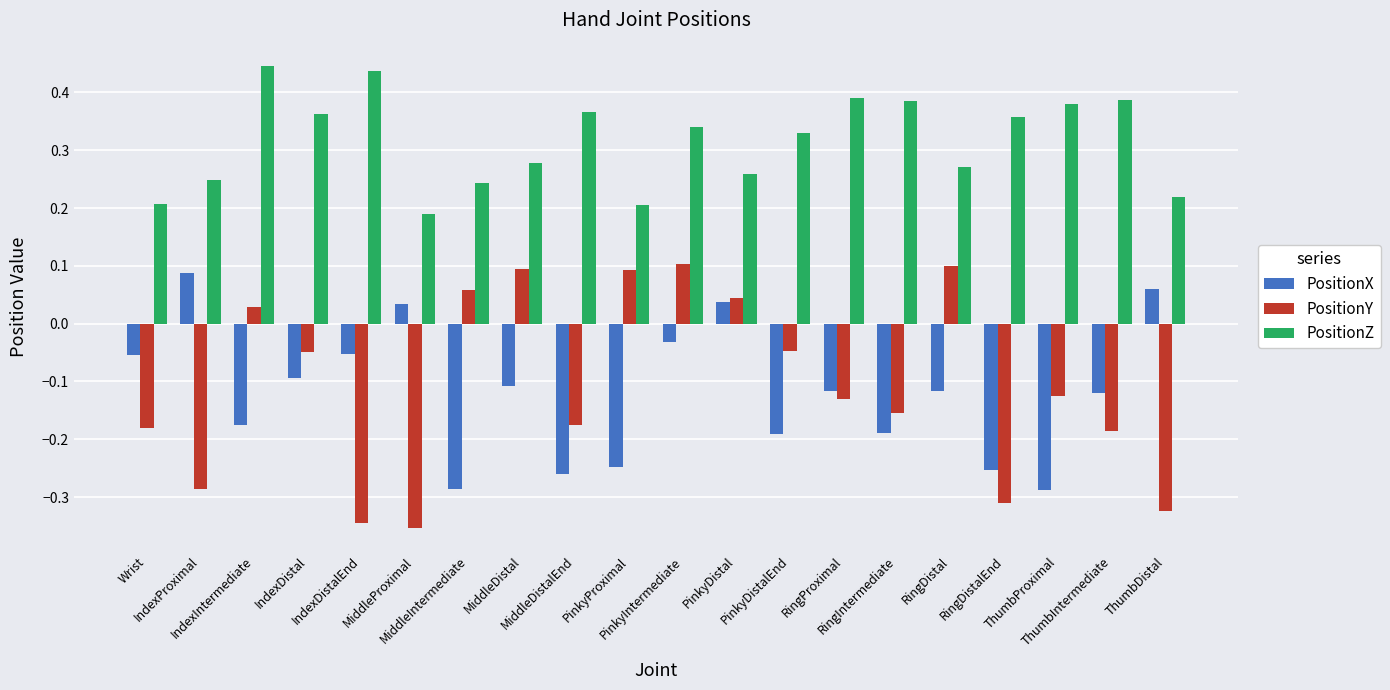

The value of PositionX at IndexDistalEnd is -0.1. True or false?

True